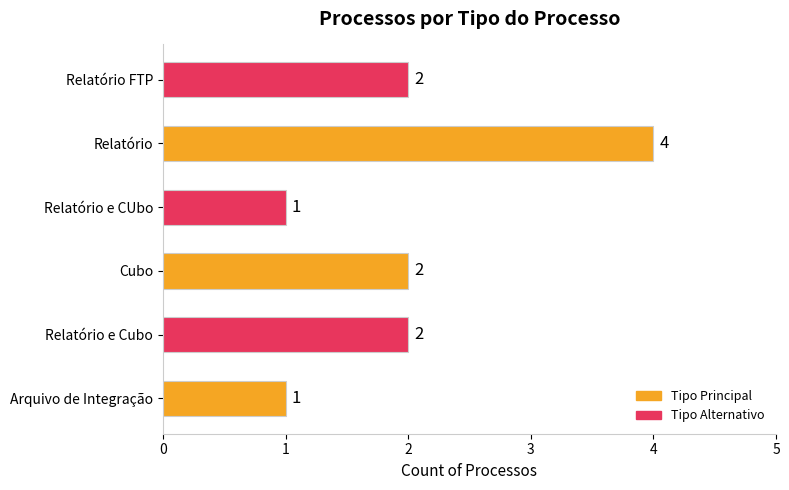

Count the values in the range 1 to 2.

5